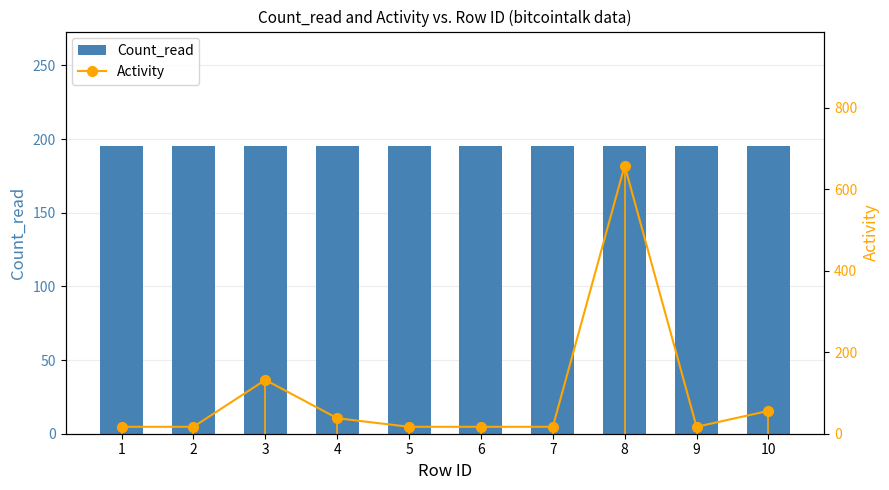

Is the value of Activity at 6 greater than the value of Count_read at 8?

No